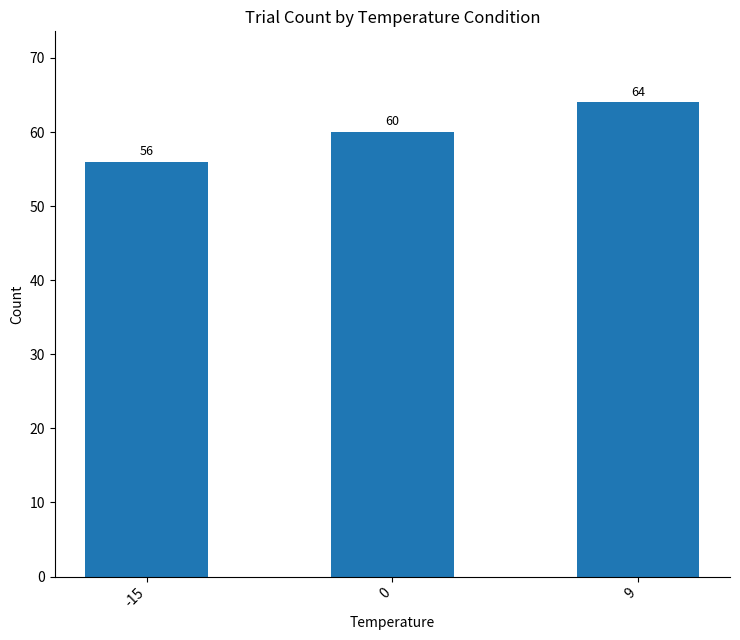

How many distinct data groups are displayed?

1